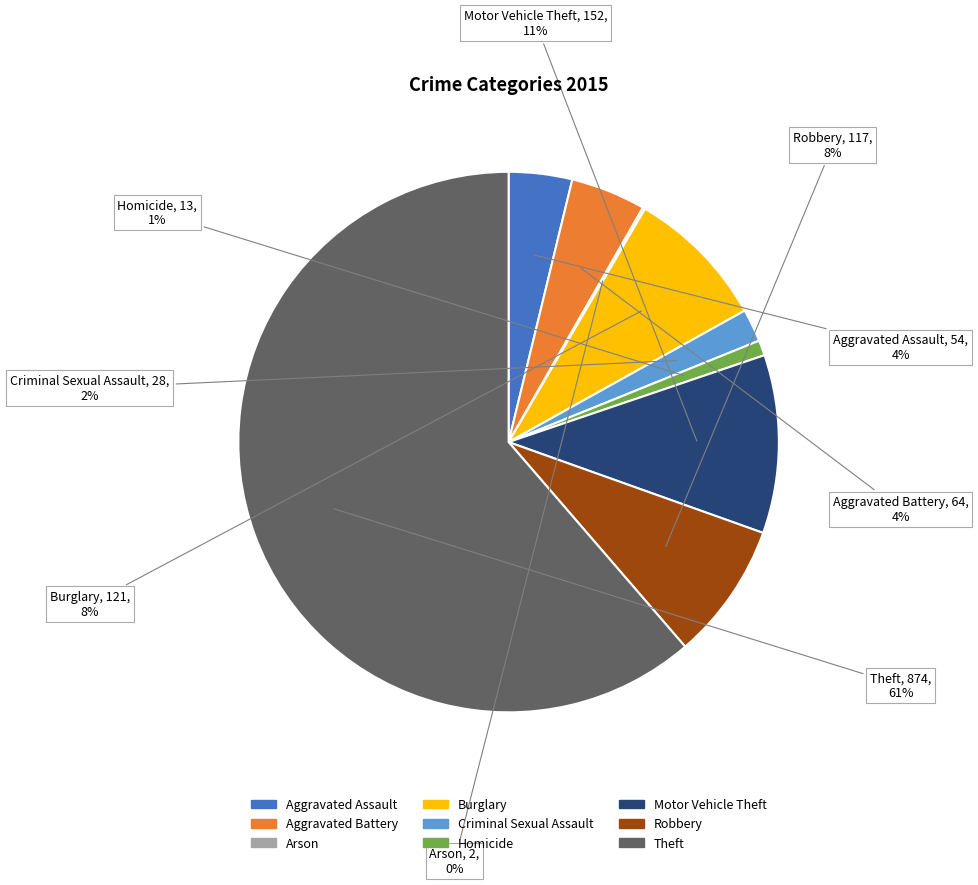

To the nearest percent, what is the difference between the Robbery and Aggravated Battery slice percentages?

4%